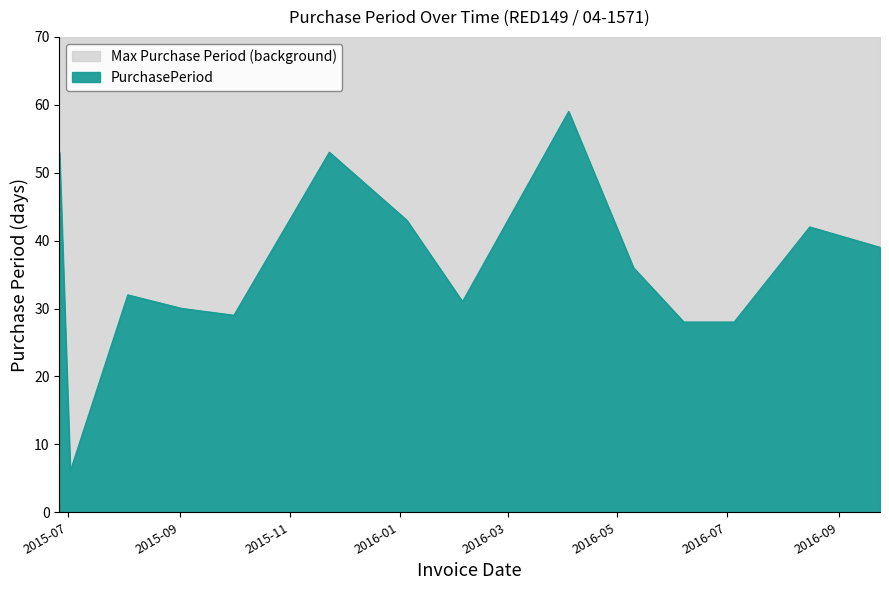

Reading left to right, transcribe all the data shown in this chart.

2015-06-26=53	2015-07-02=6	2015-08-03=32	2015-09-02=30	2015-10-01=29	2015-11-23=53	2016-01-05=43	2016-02-05=31	2016-04-04=59	2016-05-10=36	2016-06-07=28	2016-07-05=28	2016-08-16=42	2016-09-24=39